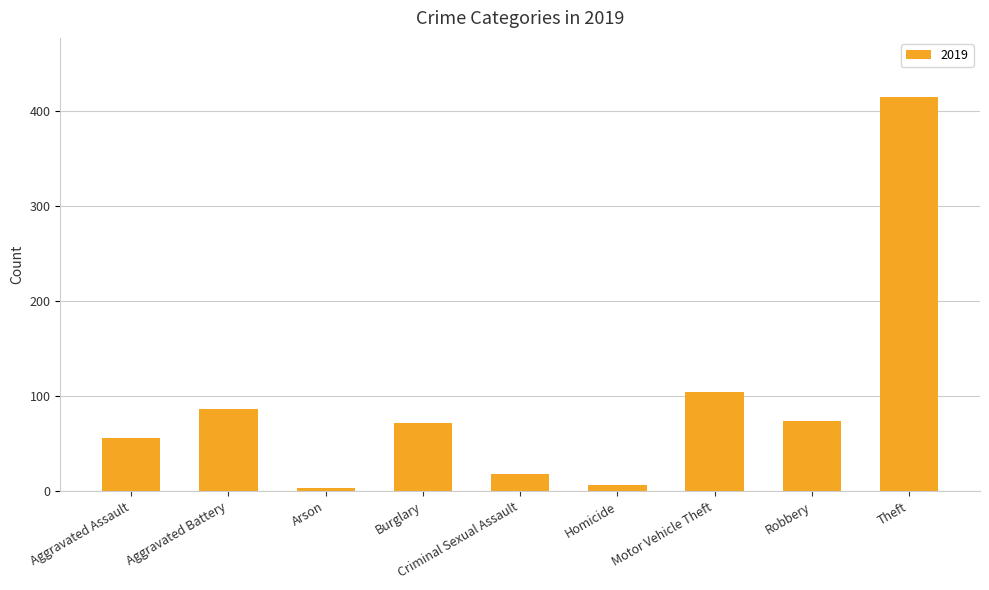

Does the chart contain any negative values?

No